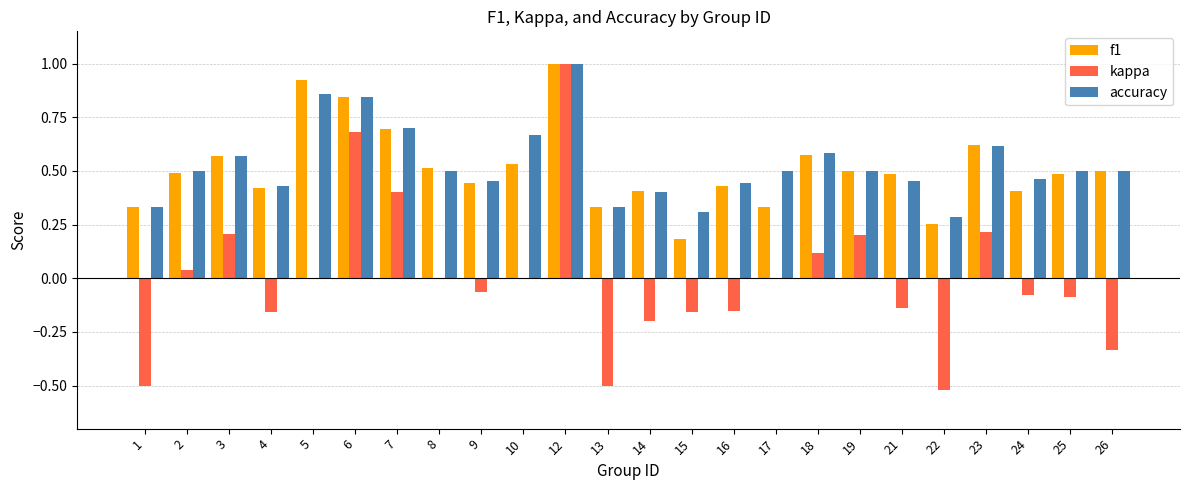

At which label does kappa first exceed 0?

2